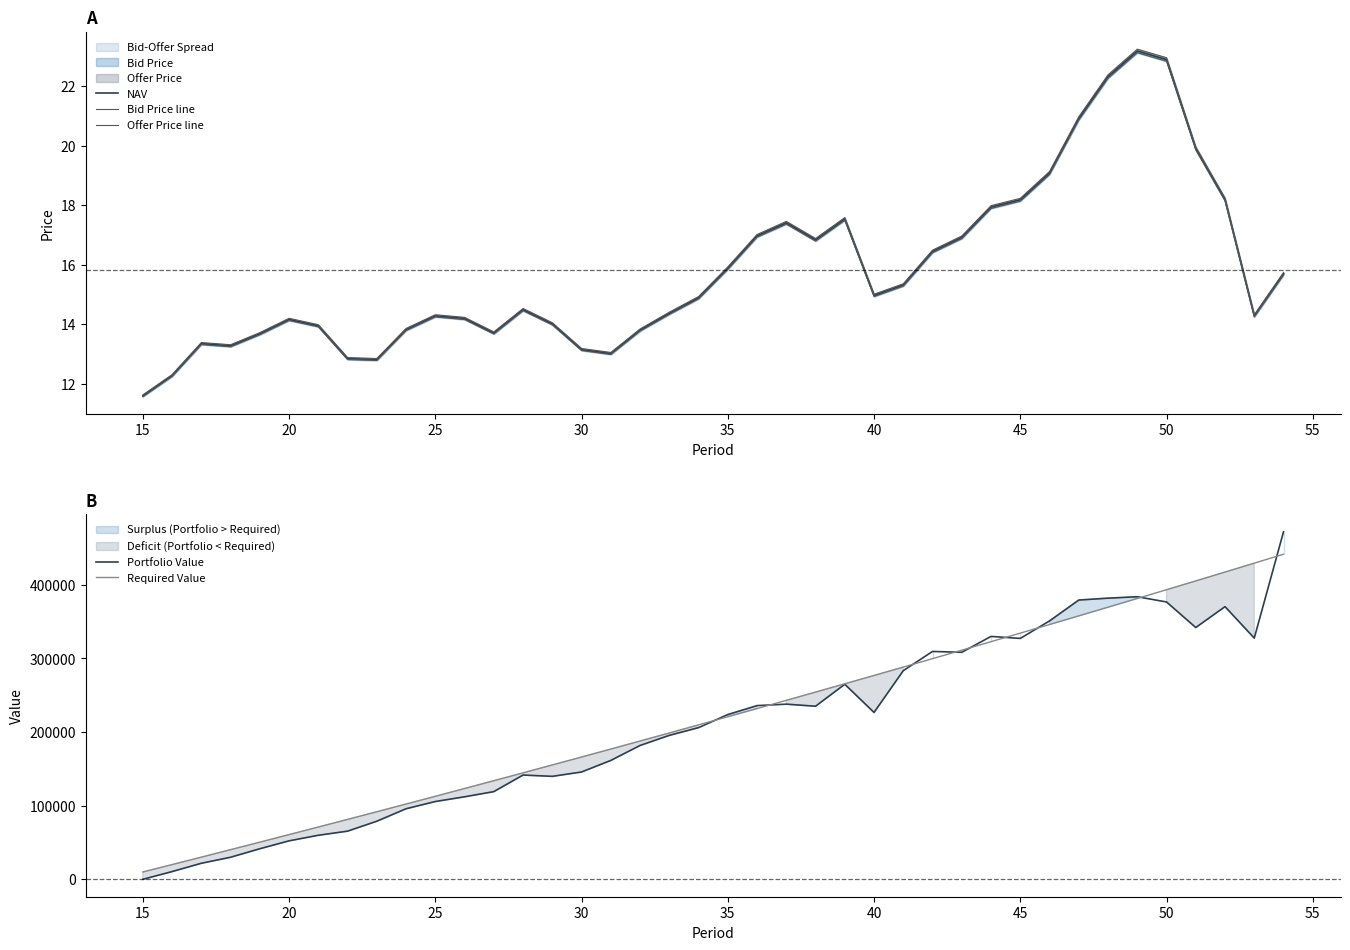

What is the maximum value for Required Value?

441588.5